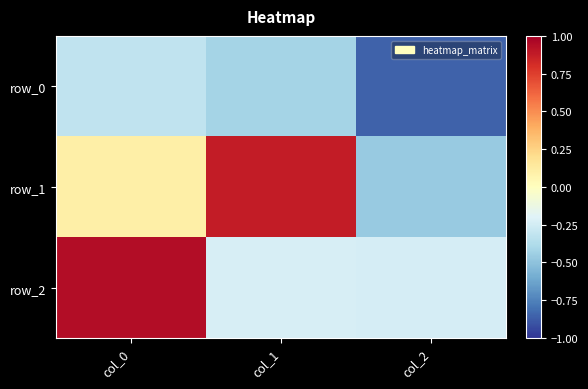

At which label does row_0 reach its minimum?

col_2